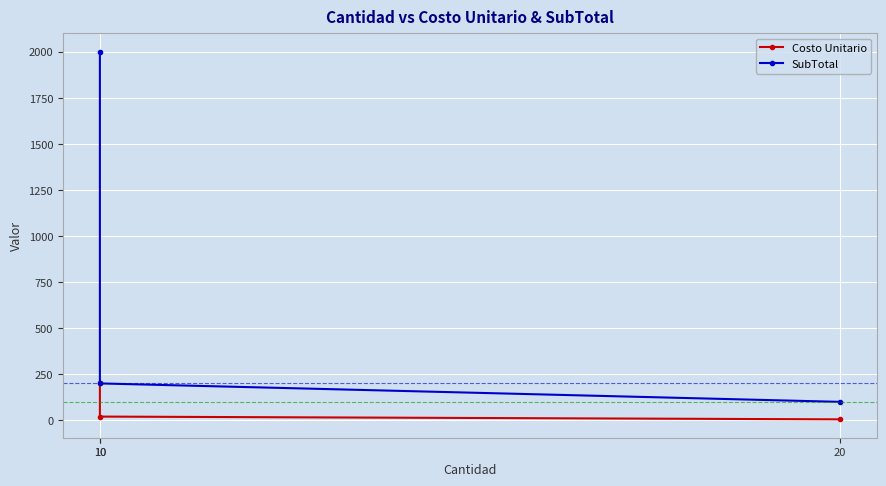

How many lines are shown in the chart?

2